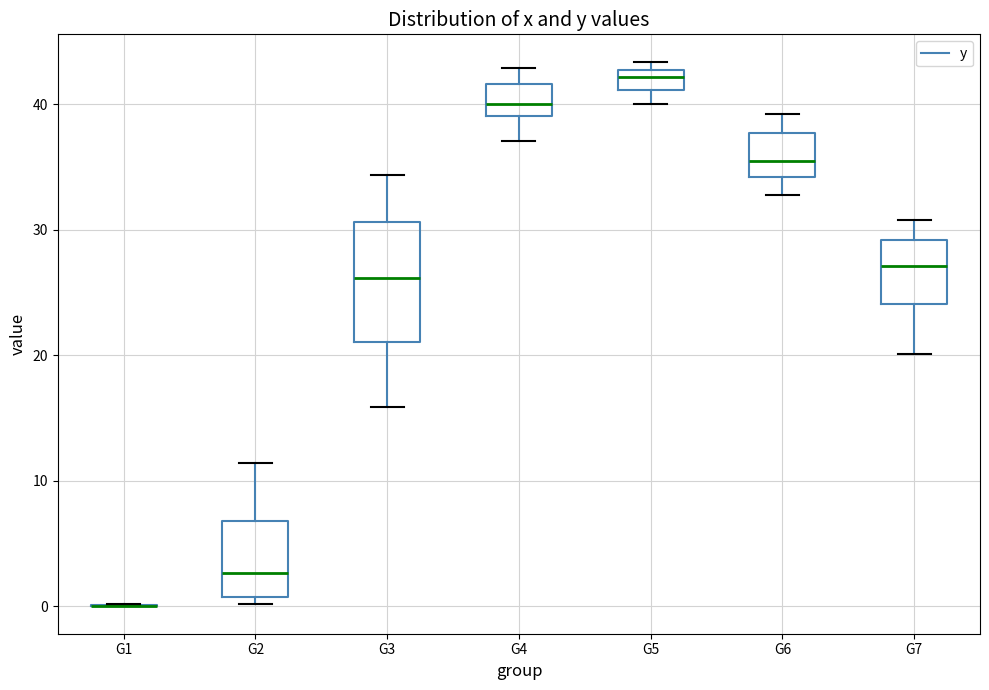

Where is the upper edge of the box for G5 on the y-axis? The values are not printed on the chart, so give them approximately, as read against the axis.

43